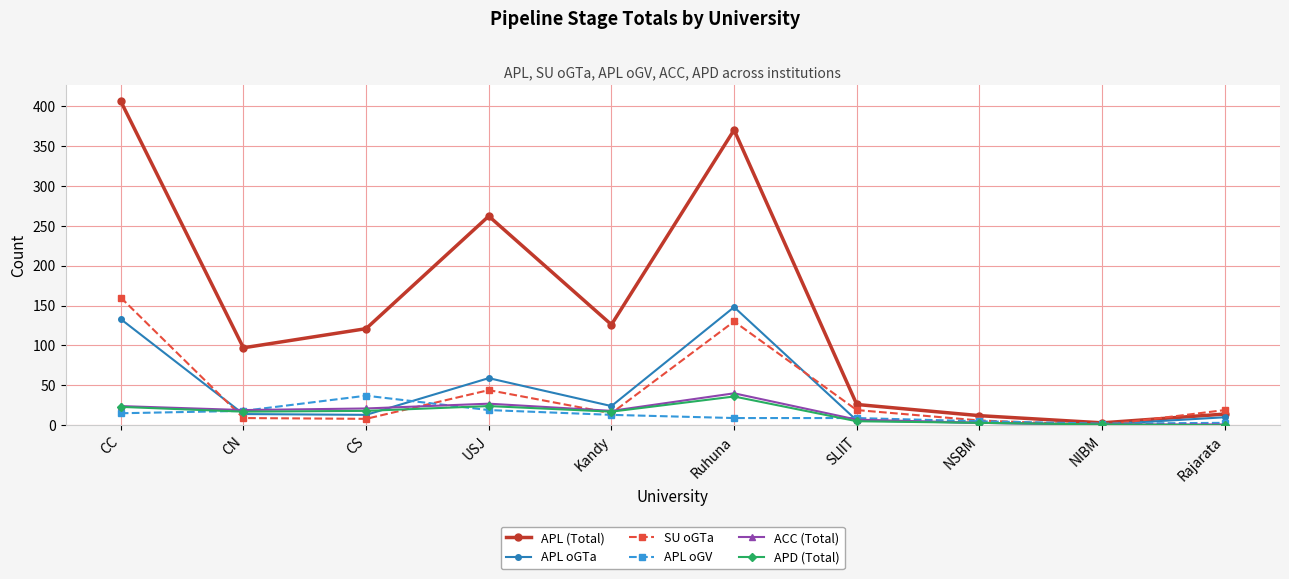

Which series has the widest spread of values?

APL (Total)